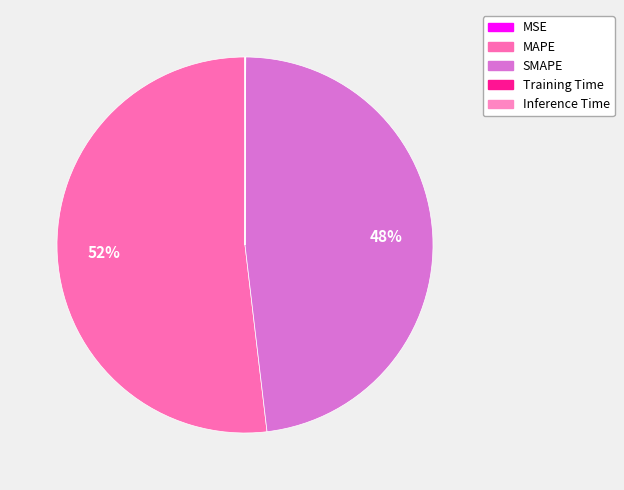

Which slice is the largest?

MAPE